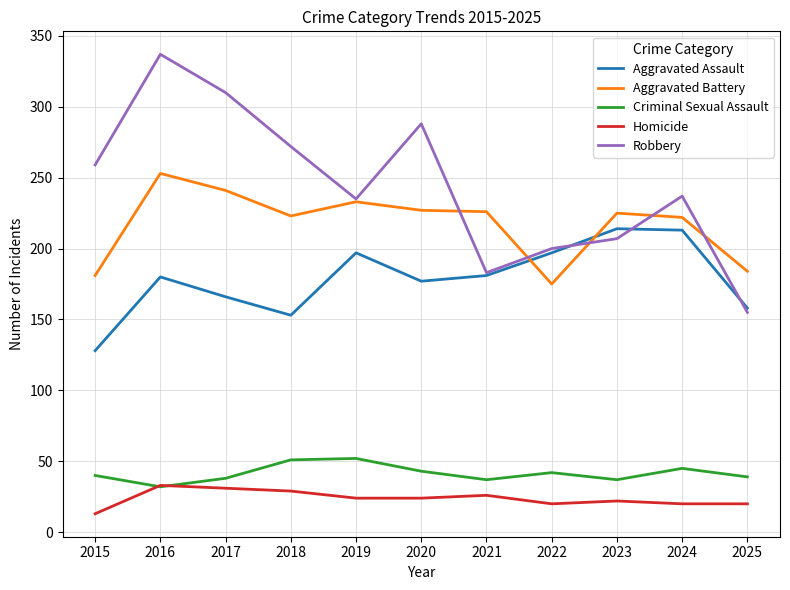

Is the value of Aggravated Battery at 2018 greater than the value of Criminal Sexual Assault at 2025?

Yes